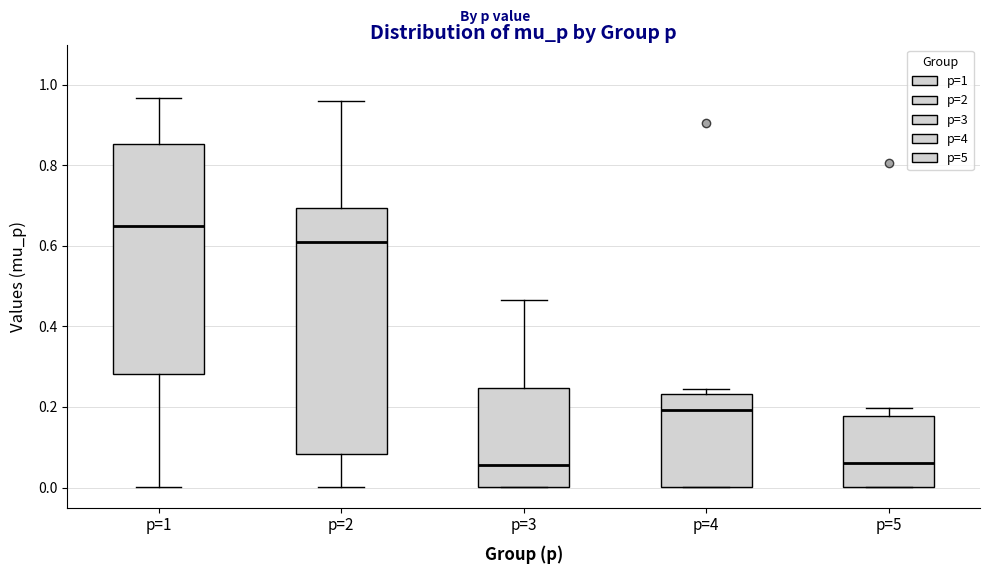

Reading left to right, transcribe this box plot: for each box, give where its median line is, the range the box spans, and where its two whiskers end, as read against the y-axis. The values are not printed on the chart, so give them approximately, as read against the axis.

p=1: median 0.66, box 0.28 to 0.86, whiskers 0.00 to 0.96
p=2: median 0.60, box 0.08 to 0.70, whiskers 0.00 to 0.96
p=3: median 0.06, box 0.00 to 0.24, whiskers 0.00 to 0.46
p=4: median 0.20, box 0.00 to 0.24, whiskers 0.00 to 0.24 (just above the box's upper edge)
p=5: median 0.06, box 0.00 to 0.18, whiskers 0.00 to 0.20